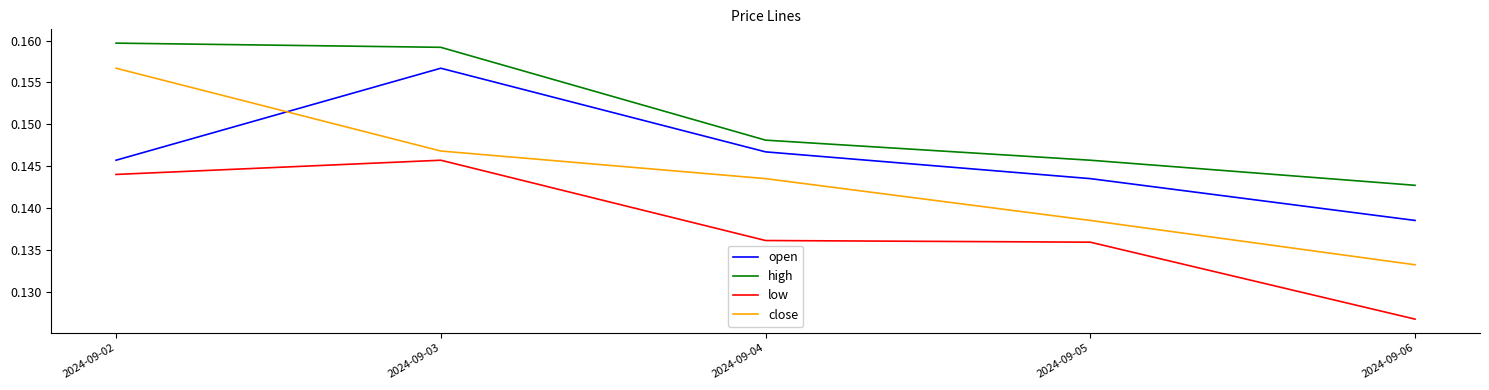

True or false: open and high cross at least once.

False